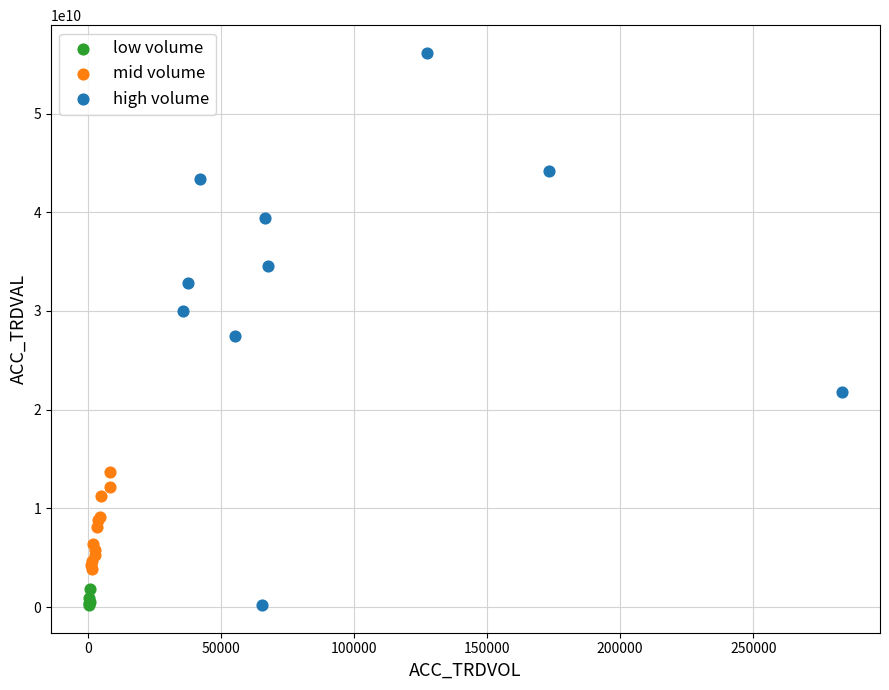

Which series contains the highest Y value?

high volume